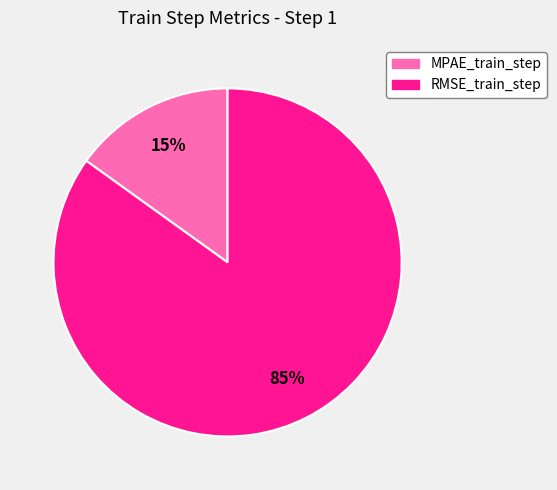

To the nearest percent, what is the difference between the RMSE_train_step and MPAE_train_step slice percentages?

70%